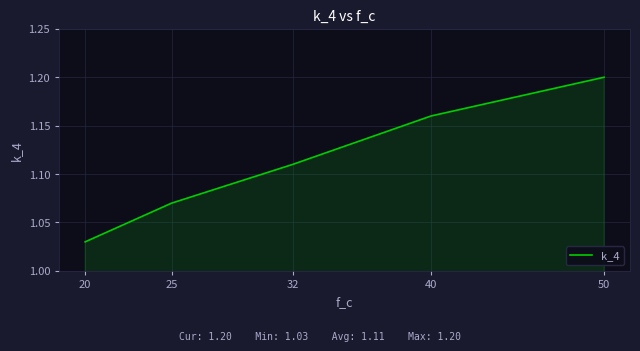

List the labels in order of value, largest first.

50, 40, 32, 25, 20